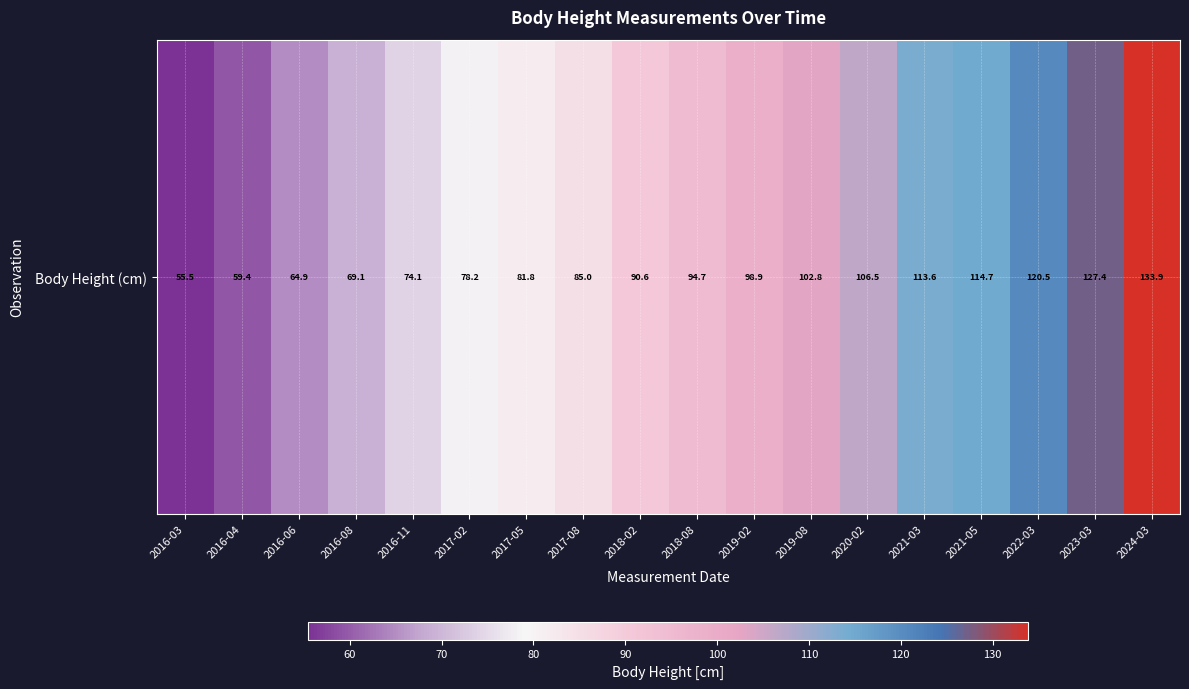

What is the change in value from 2016-08 to 2024-03?

+64.8